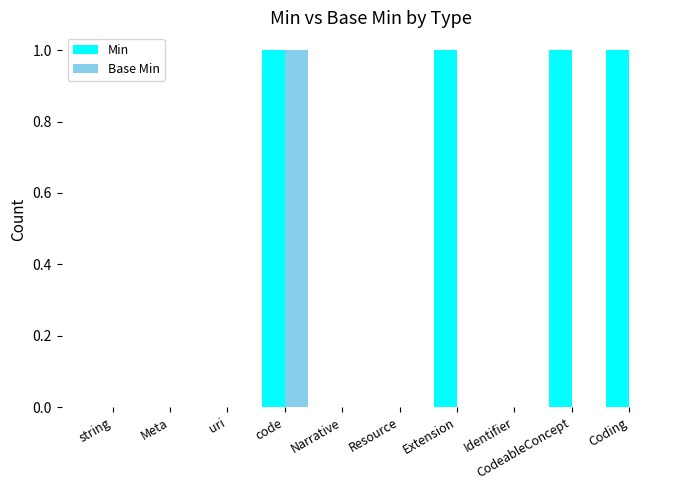

Which series changed the most between uri and CodeableConcept?

Min